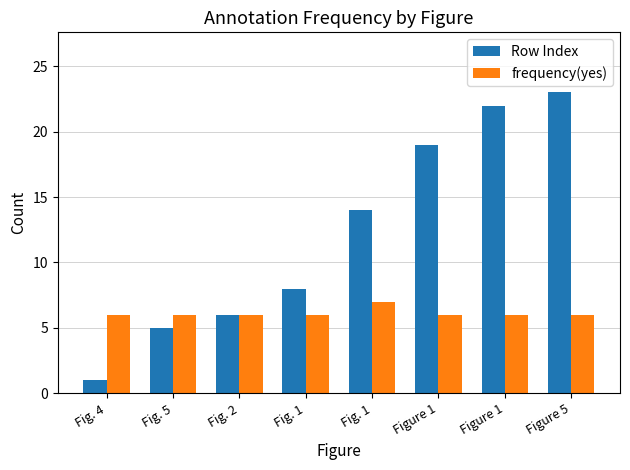

True or false: frequency(yes) has a value of 3 at Fig. 4.

False